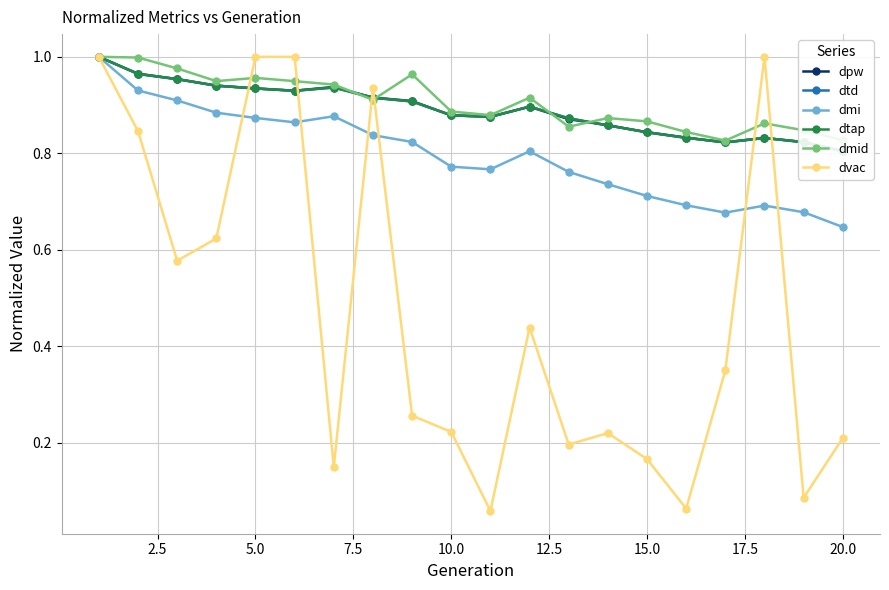

How many data points does each series have?

20